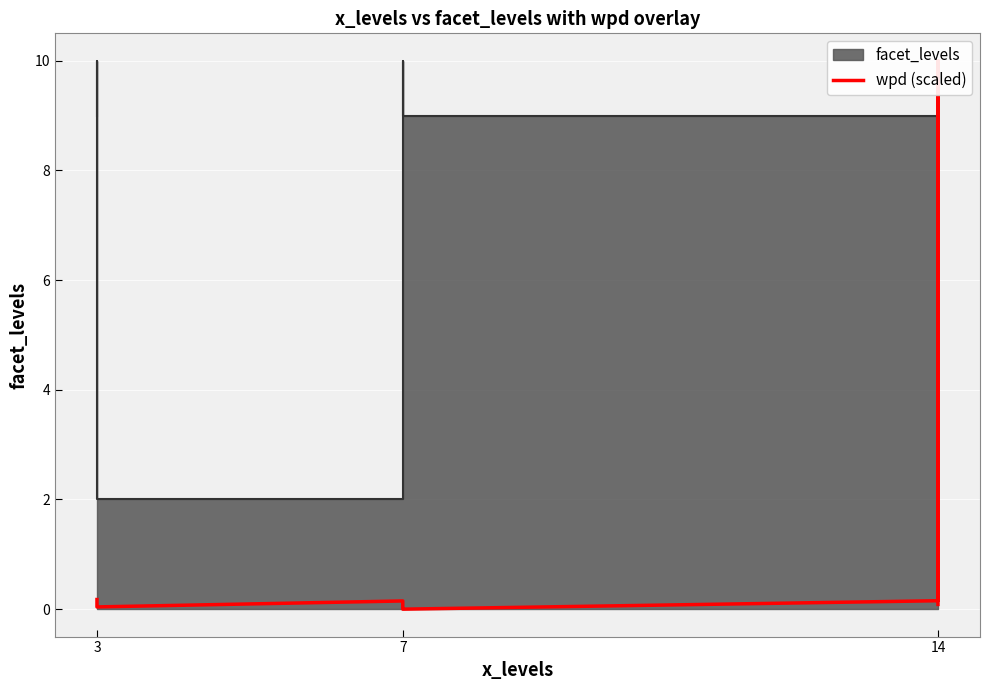

What is the label of the 2nd point from the right?

7